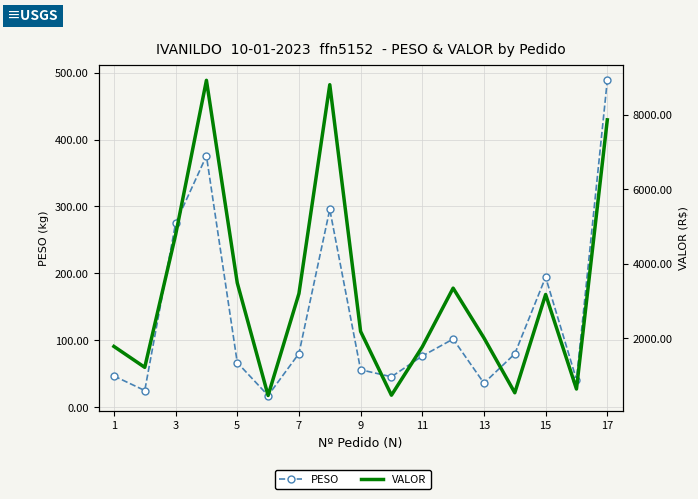

What is the difference between the maximum and minimum values in the PESO series?

470.9